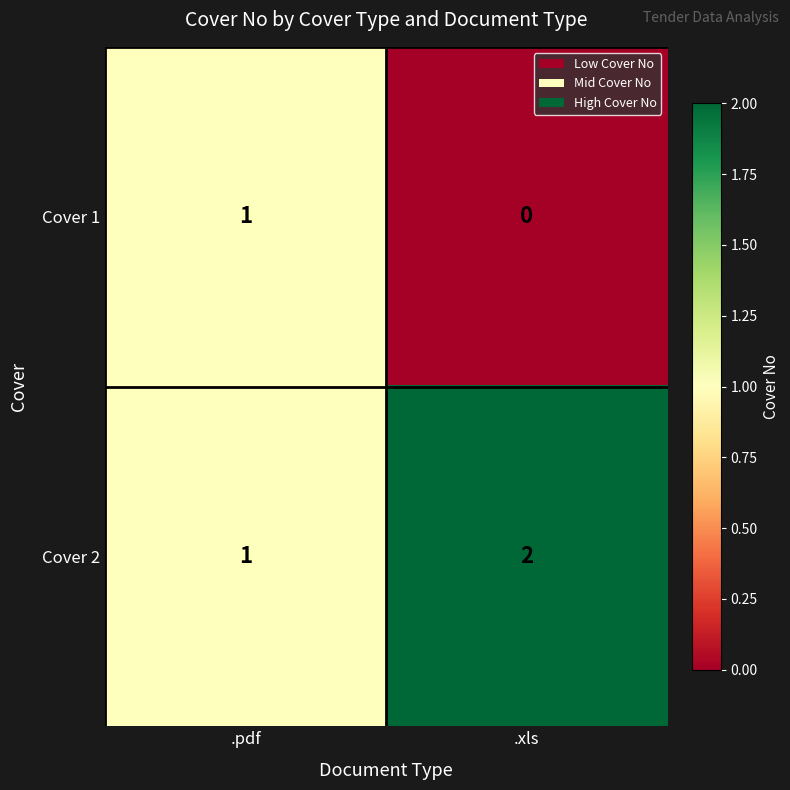

List the series in order of their overall mean, highest first.

Cover 2, Cover 1